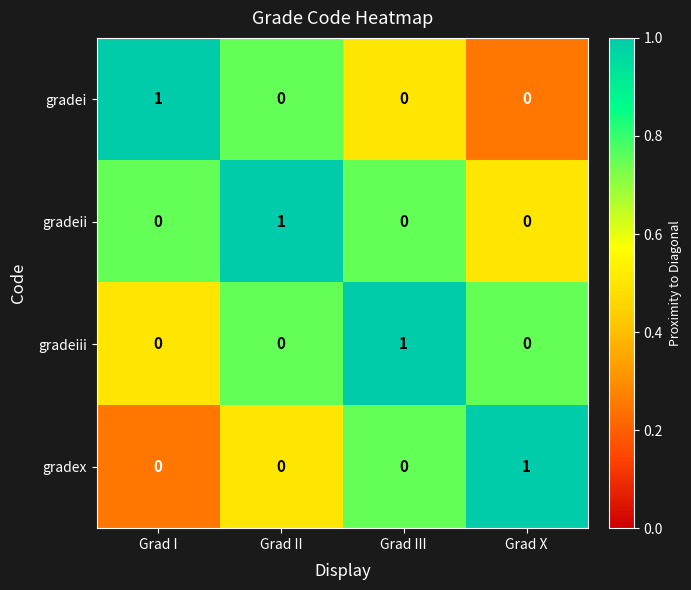

Count the gradei values in the range 0 to 1.

4